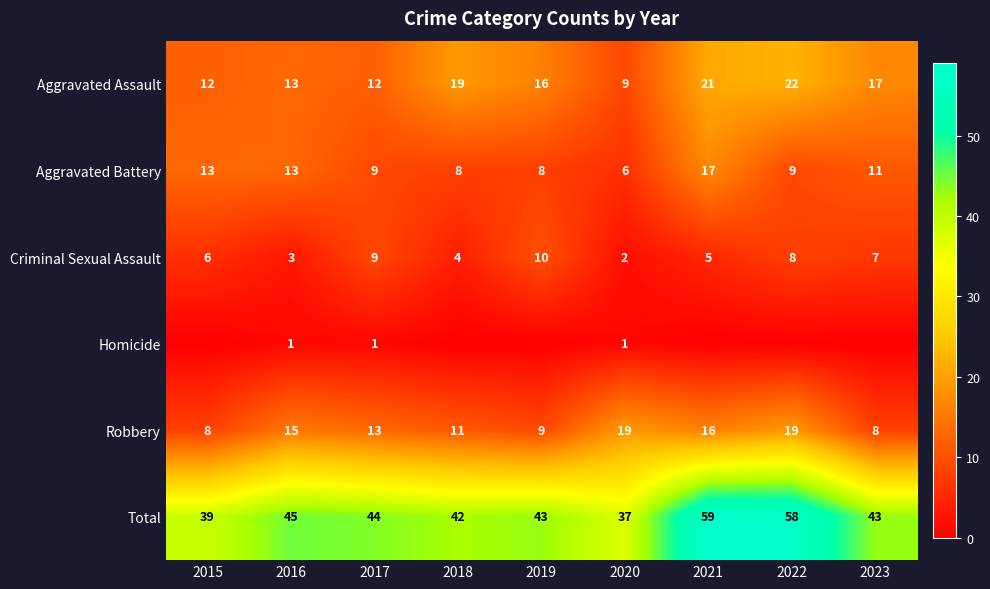

At which label does Aggravated Assault first exceed 16?

2018